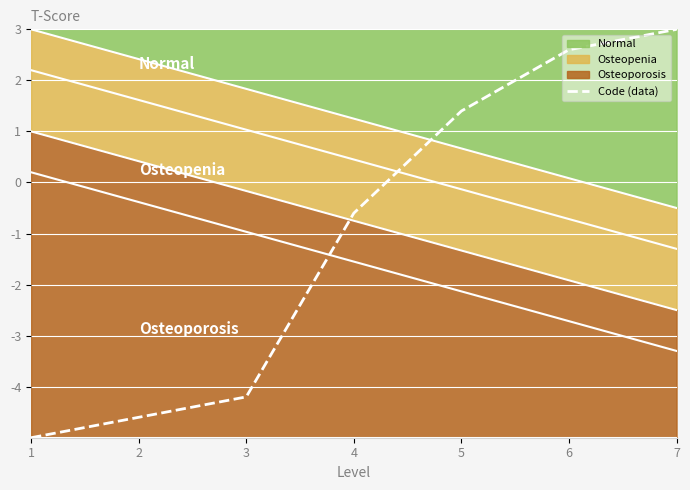

What is the smallest value displayed?

-5.0